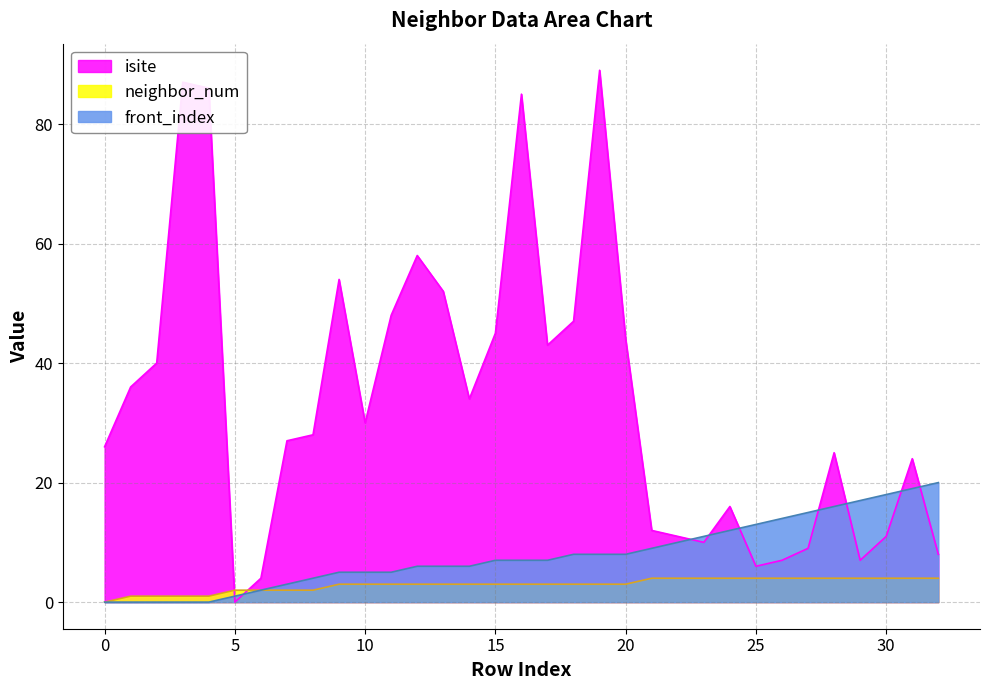

Between which two adjacent categories do neighbor_num and isite first intersect?

4 and 5